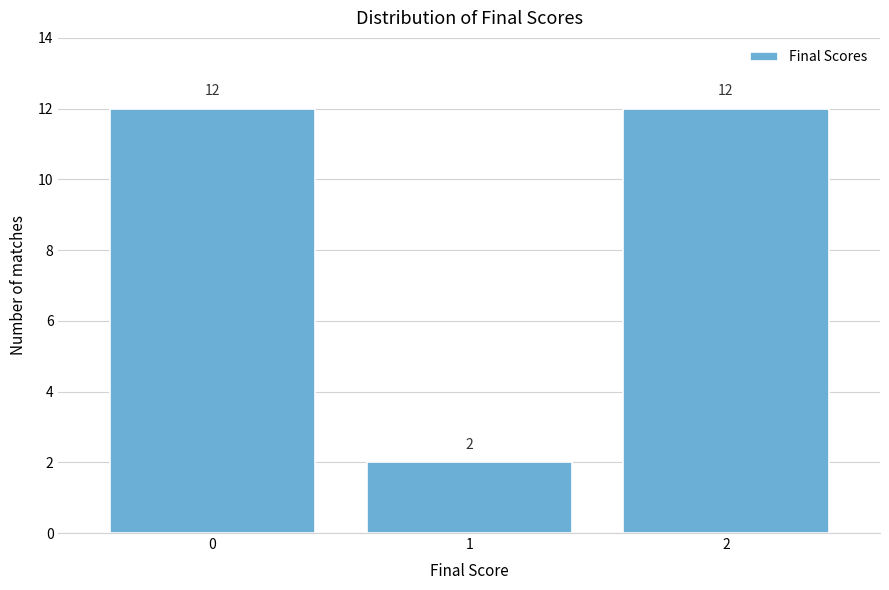

Reading right to left, transcribe all the data shown in this chart.

2=12	1=2	0=12